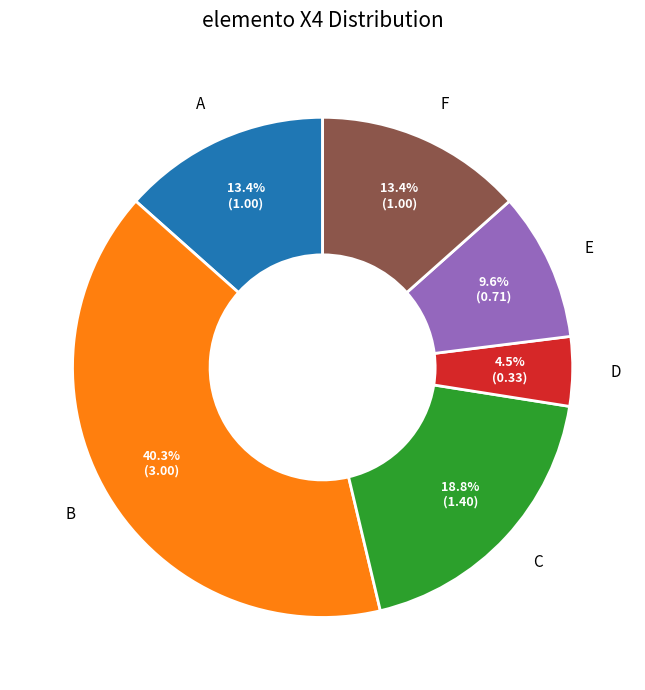

The E slice represents 16% of the pie. True or false?

False